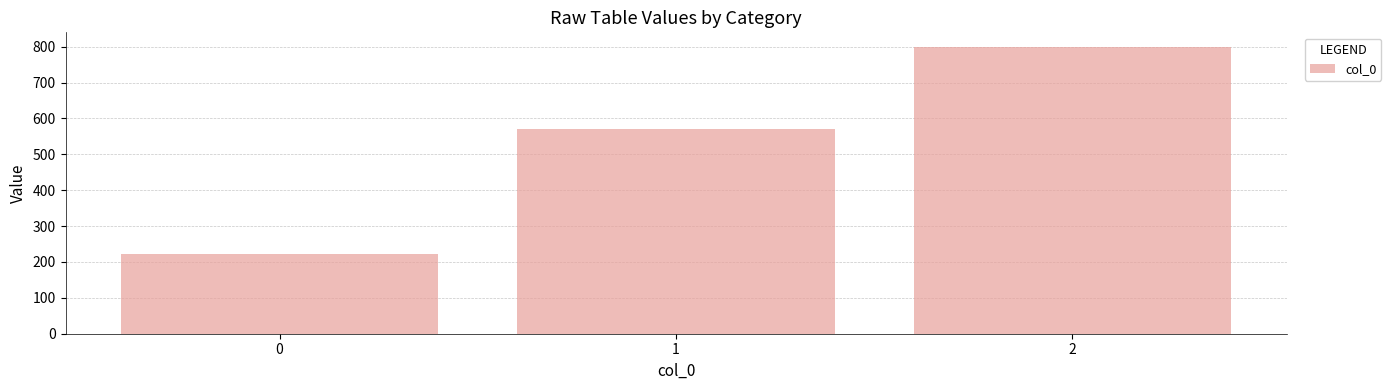

Reading left to right, transcribe all the data shown in this chart.

0=222.2	1=571.4	2=800.0